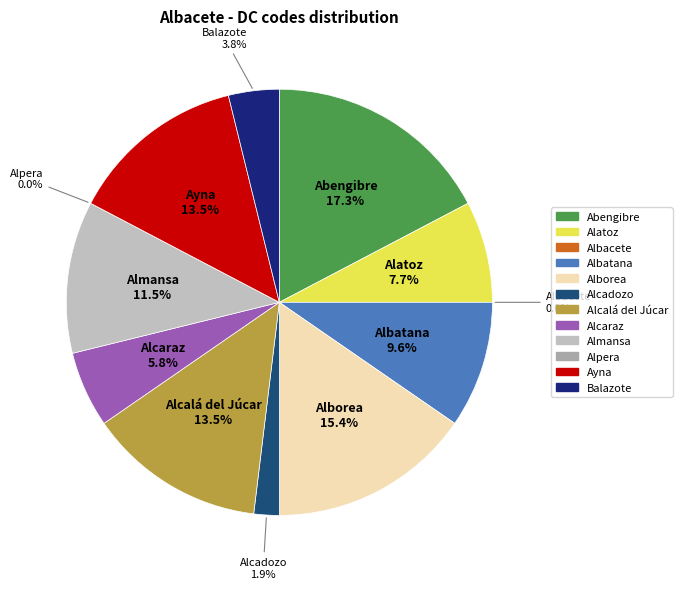

Which category has the biggest portion of the pie?

Abengibre